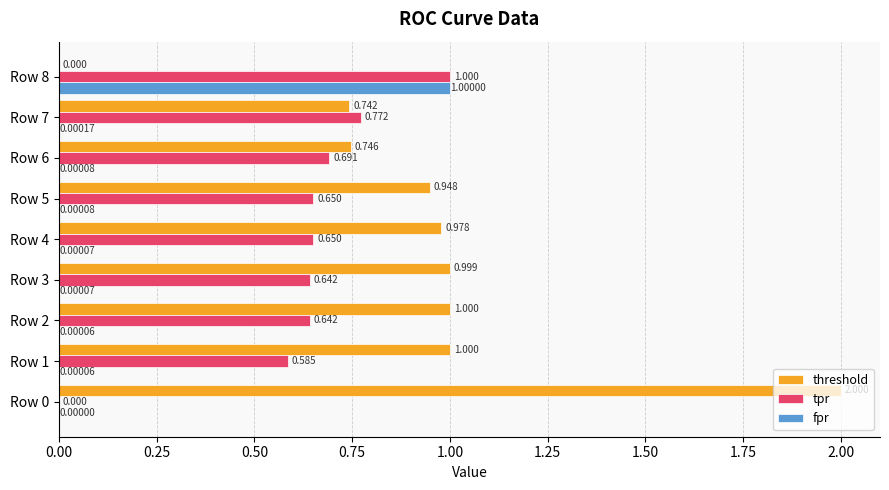

Is the value of fpr at Row 1 greater than the value of tpr at Row 7?

No